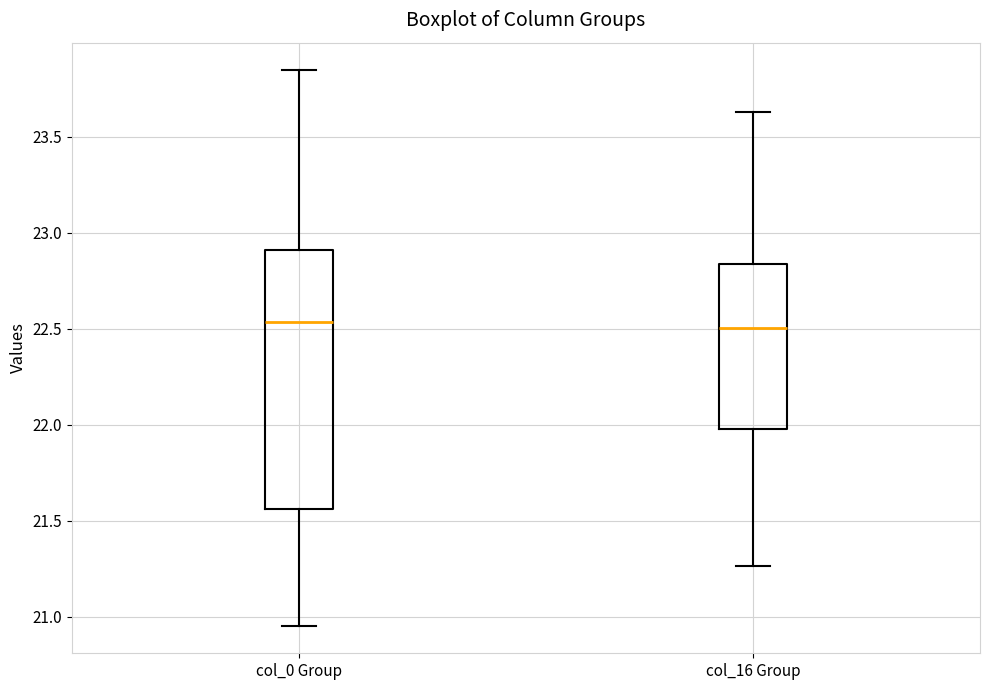

Reading left to right, transcribe this box plot: for each box, give where its median line is, the range the box spans, and where its two whiskers end, as read against the y-axis. The values are not printed on the chart, so give them approximately, as read against the axis.

col_0 Group: median 22.55, box 21.55 to 22.90, whiskers 20.95 to 23.85
col_16 Group: median 22.50, box 22.00 to 22.85, whiskers 21.25 to 23.65